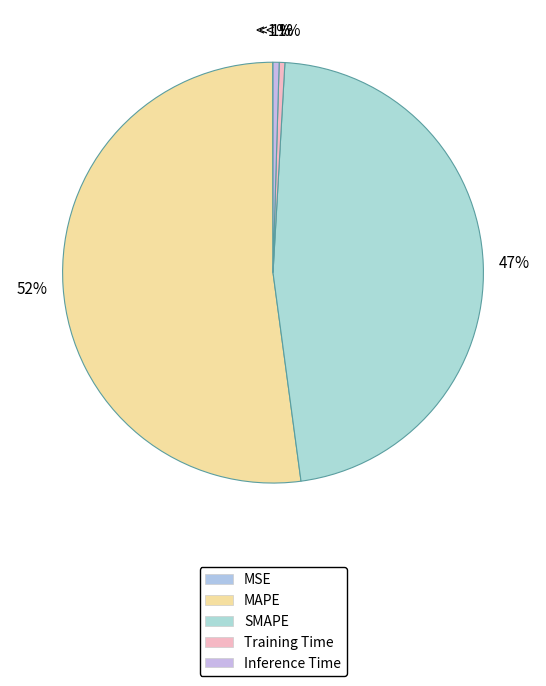

How many segments does this pie chart have?

5